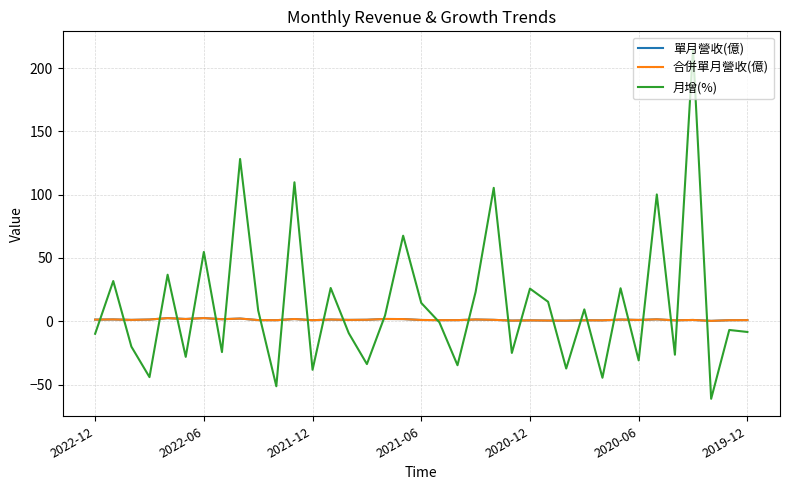

Is this an area chart (filled region under the line)?

No